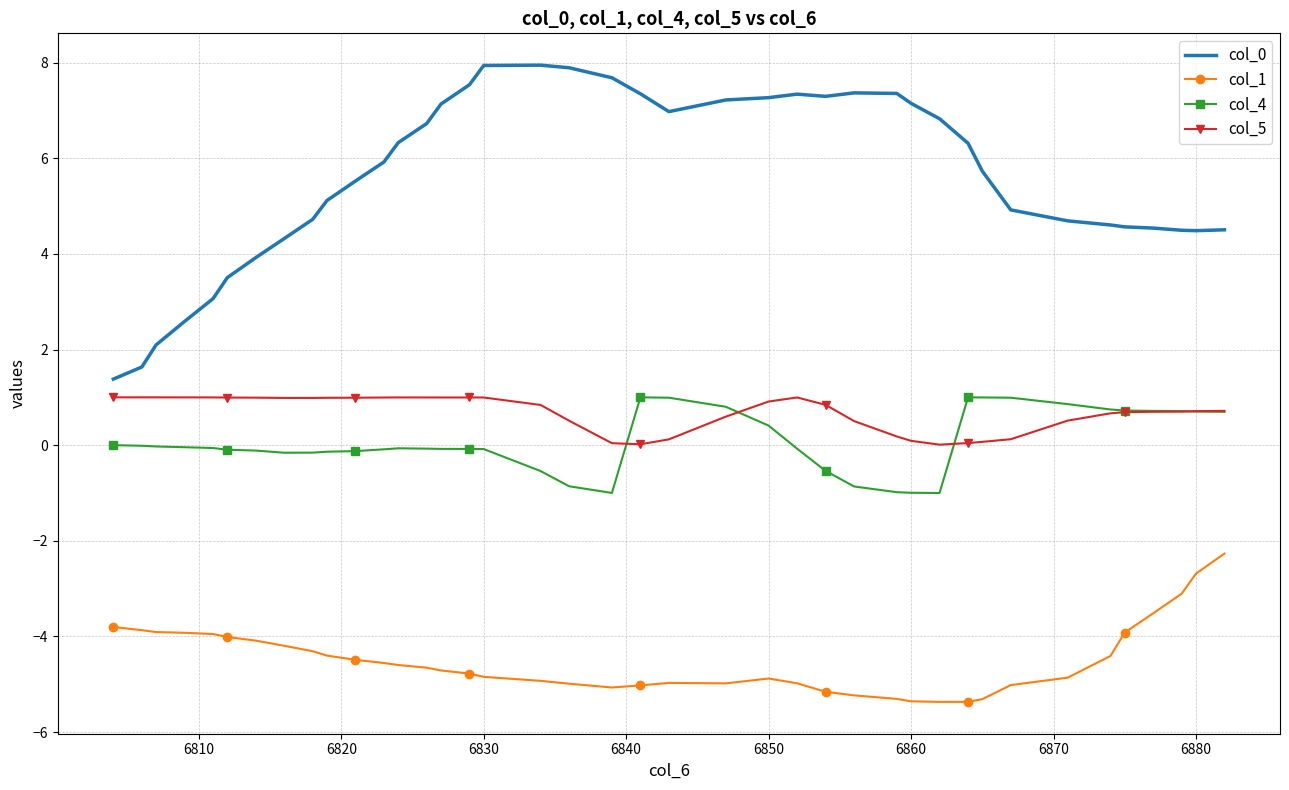

True or false: col_5 and col_0 intersect in this chart.

False